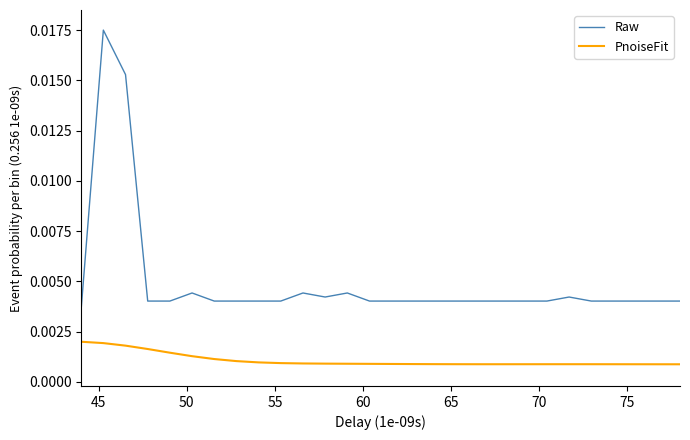

True or false: Raw and PnoiseFit intersect in this chart.

False